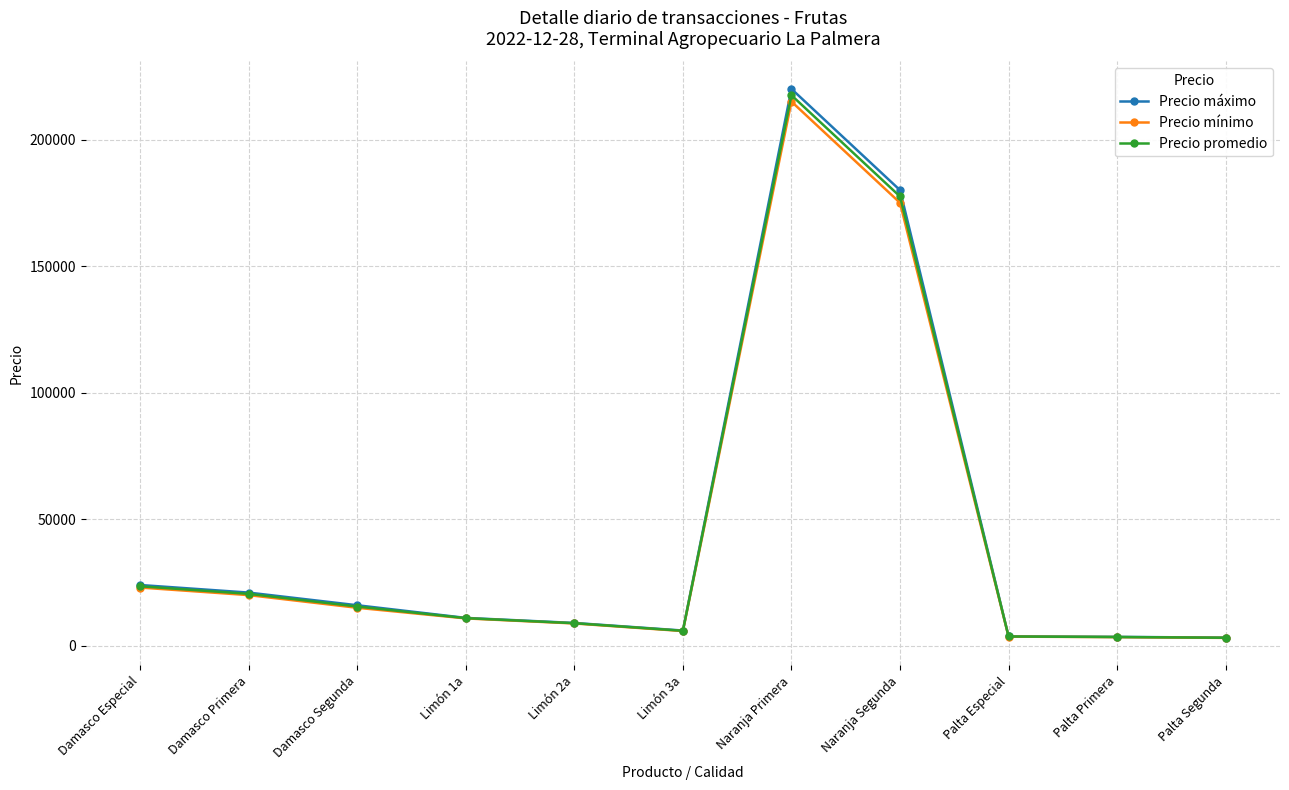

What is the total value across all series at Naranja Segunda?

532500